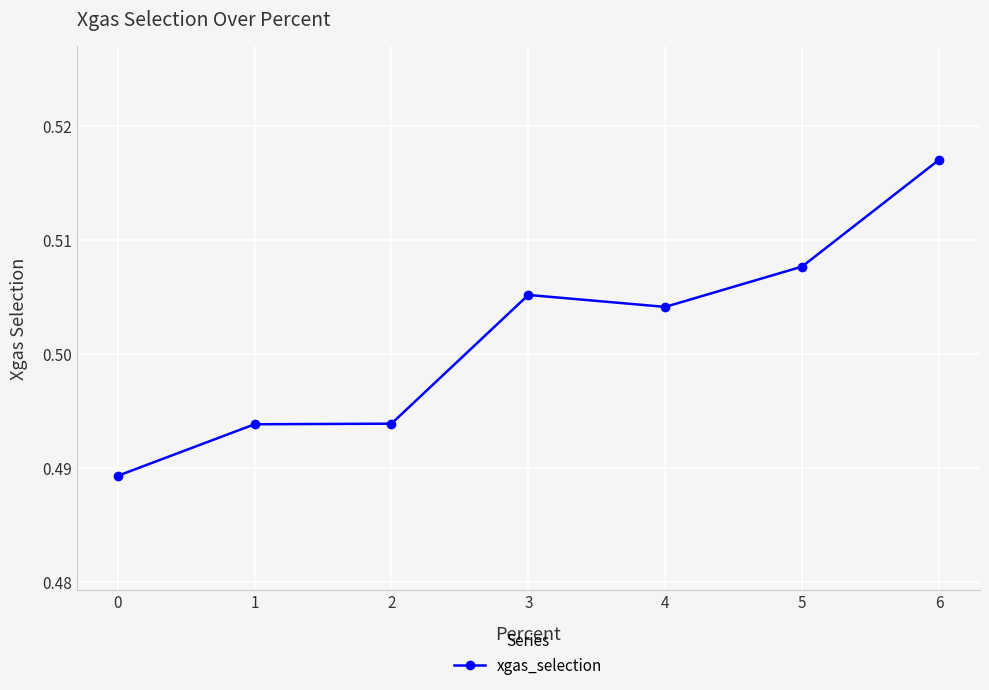

Which has a higher value, 0 or 4?

4